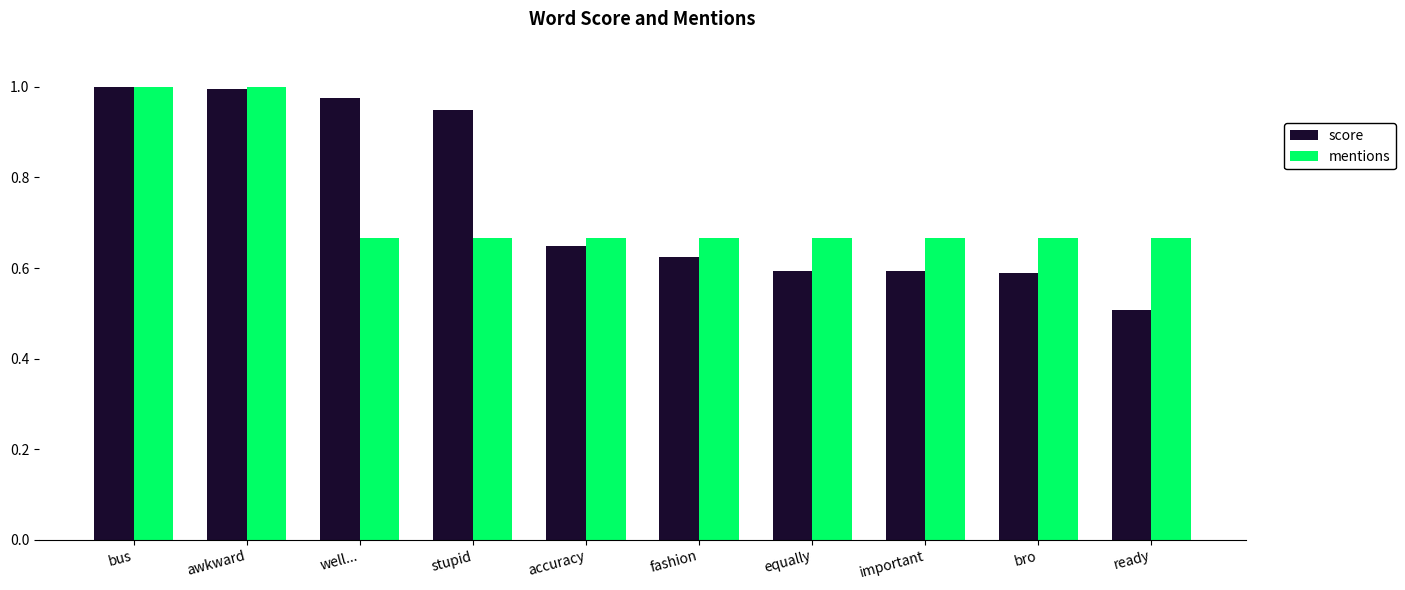

What is the difference between the maximum and minimum values in the score series?

0.5